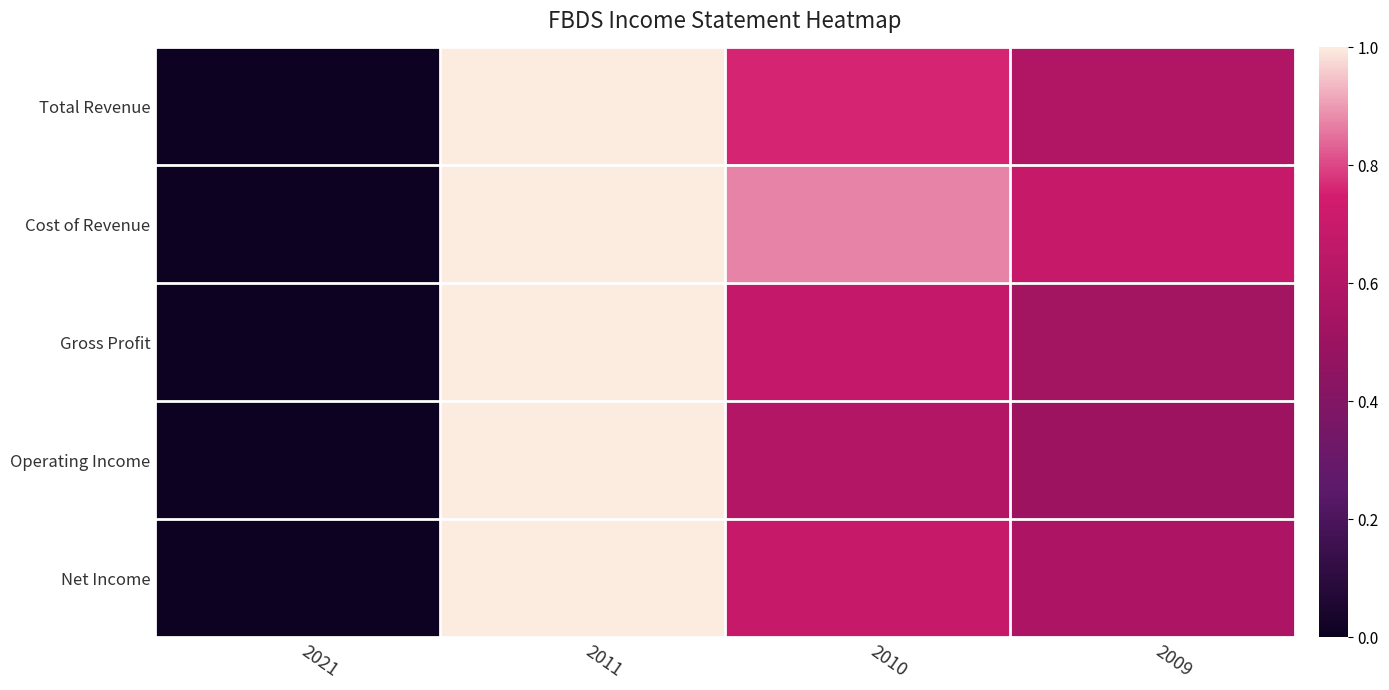

What is the spread (max minus min) of values at 2009?

0.2